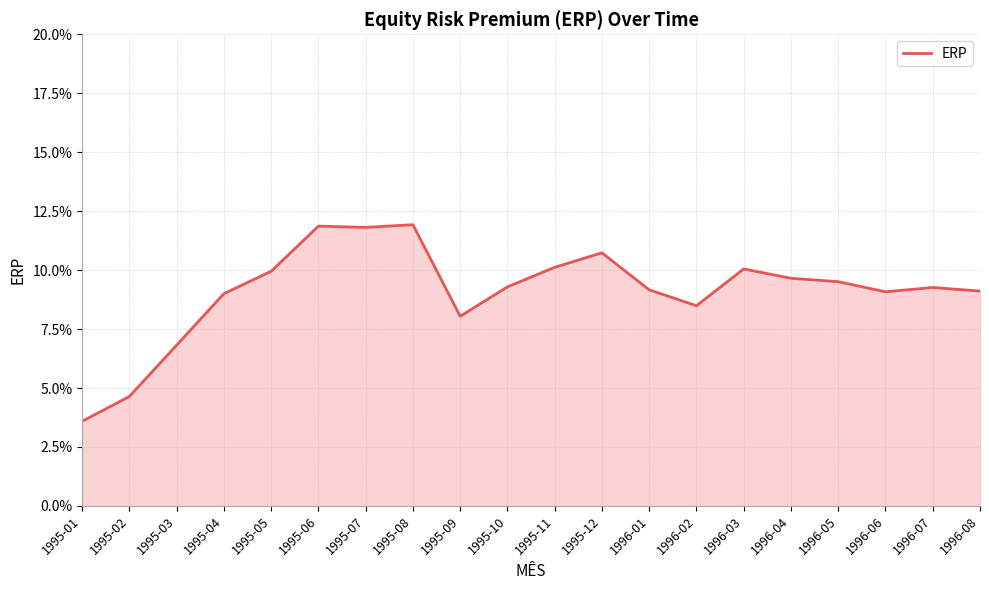

Which has a higher value, 1995-12 or 1995-08?

1995-08